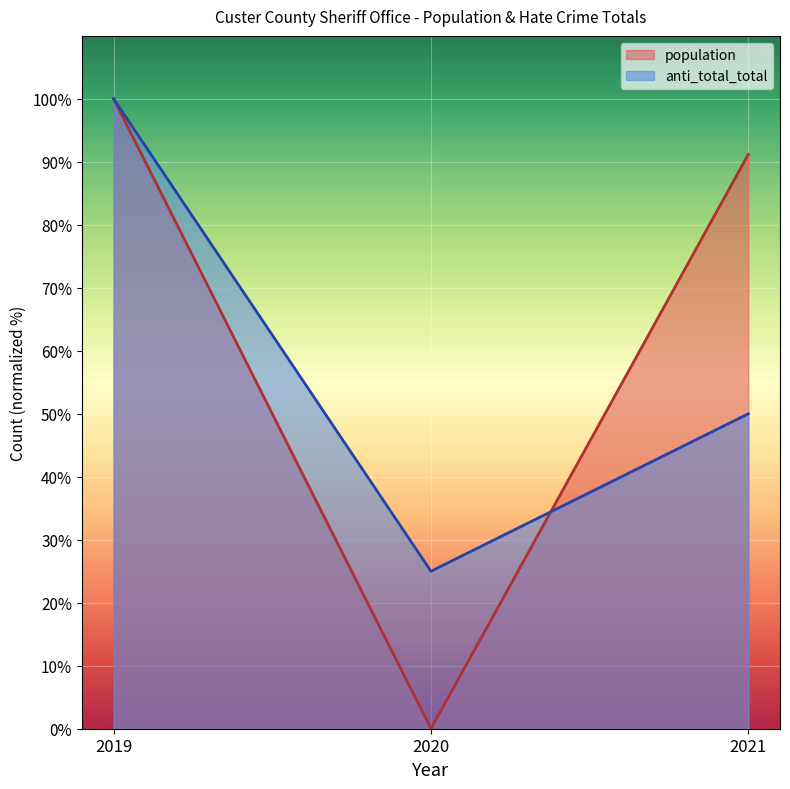

Where does the anti_total_total series first go above 49?

2019